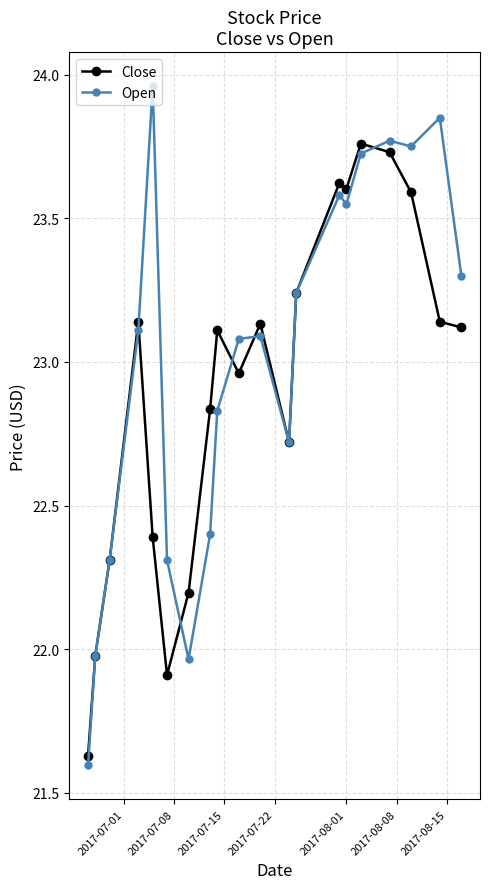

Rank the series by their maximum value, from highest to lowest.

Open, Close